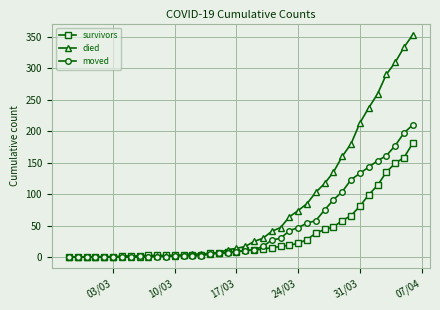

Which series has the widest spread of values?

died